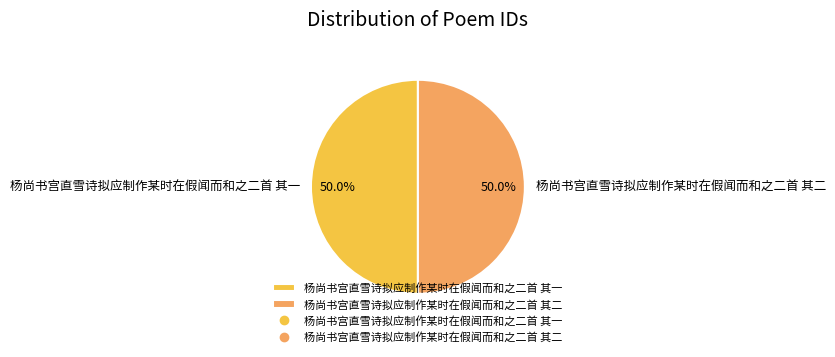

How much of the chart is everything except 杨尚书宫直雪诗拟应制作某时在假闻而和之二首 其一?

50.0%